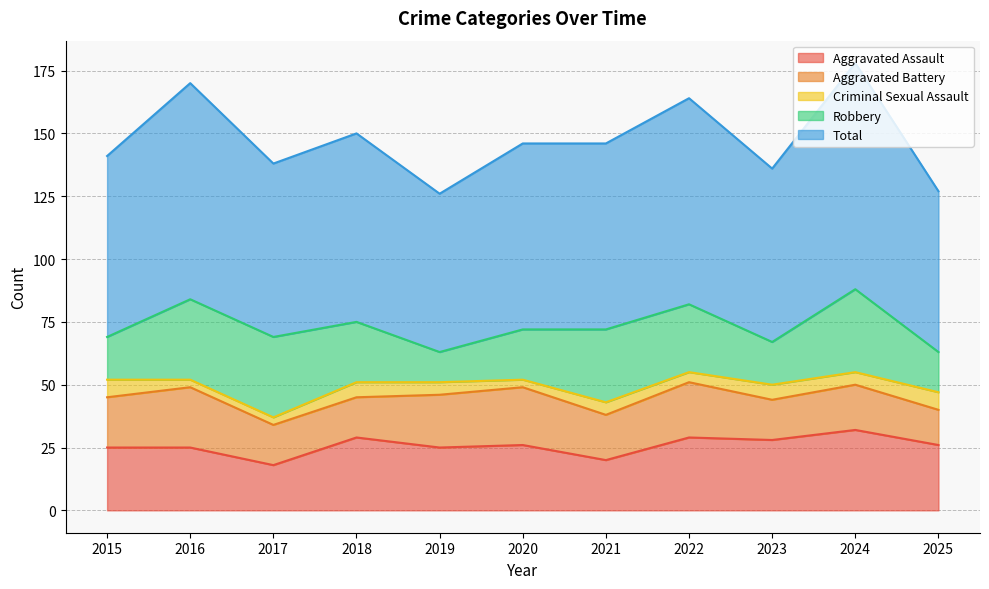

At how many categories does at least one series exceed 58?

11